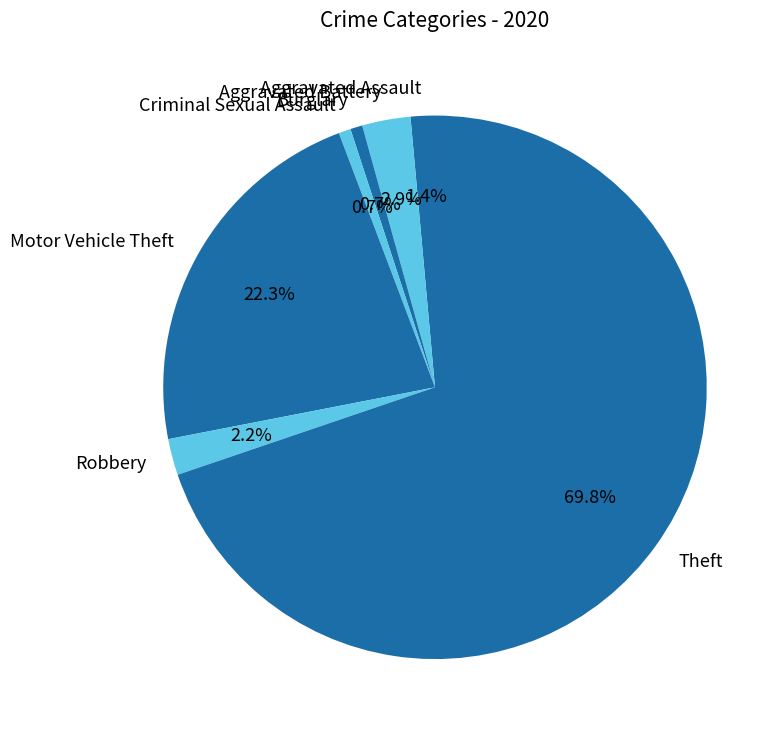

To the nearest percent, what portion does Motor Vehicle Theft represent?

22%